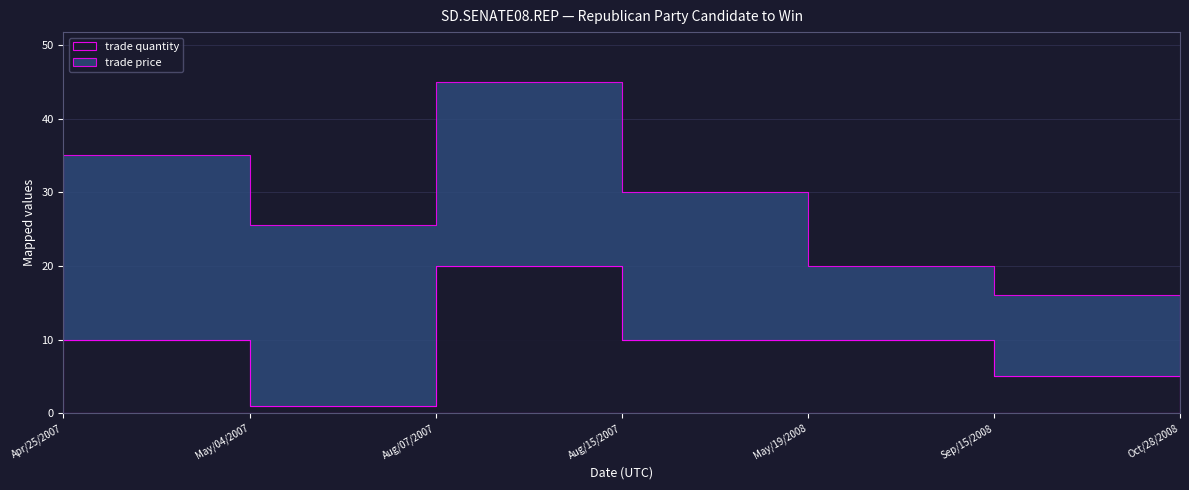

Reading right to left, extract all data points from this chart.

trade price: Oct/28/2008=3.5	Sep/15/2008=11.0	May/19/2008=10.0	Aug/15/2007=20.0	Aug/07/2007=25.0	May/04/2007=24.5	Apr/25/2007=25.0
trade quantity: Oct/28/2008=5.0	Sep/15/2008=5.0	May/19/2008=10.0	Aug/15/2007=10.0	Aug/07/2007=20.0	May/04/2007=1.0	Apr/25/2007=10.0